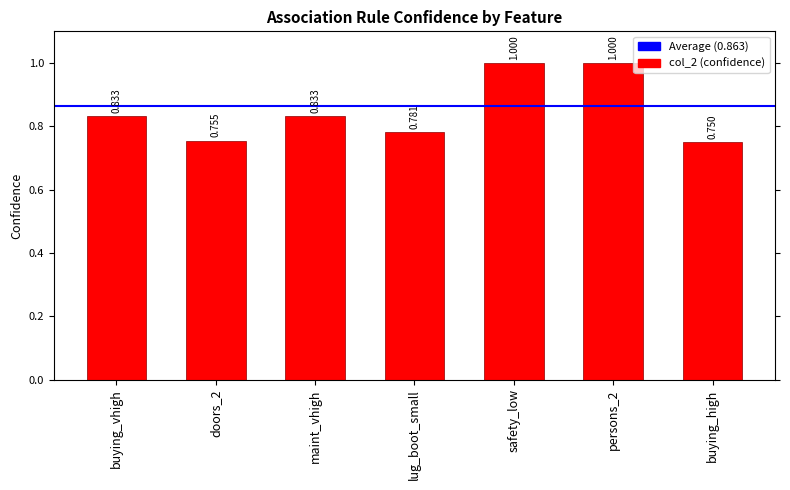

Are the bars horizontal?

No